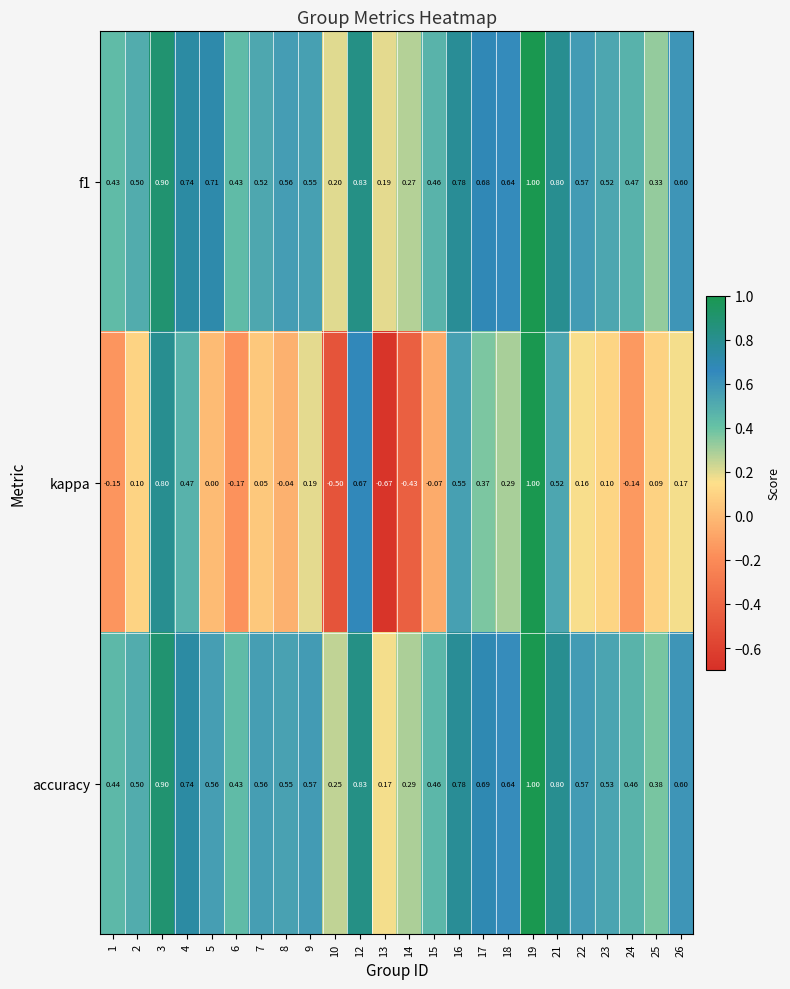

How many series are shown in this chart?

3